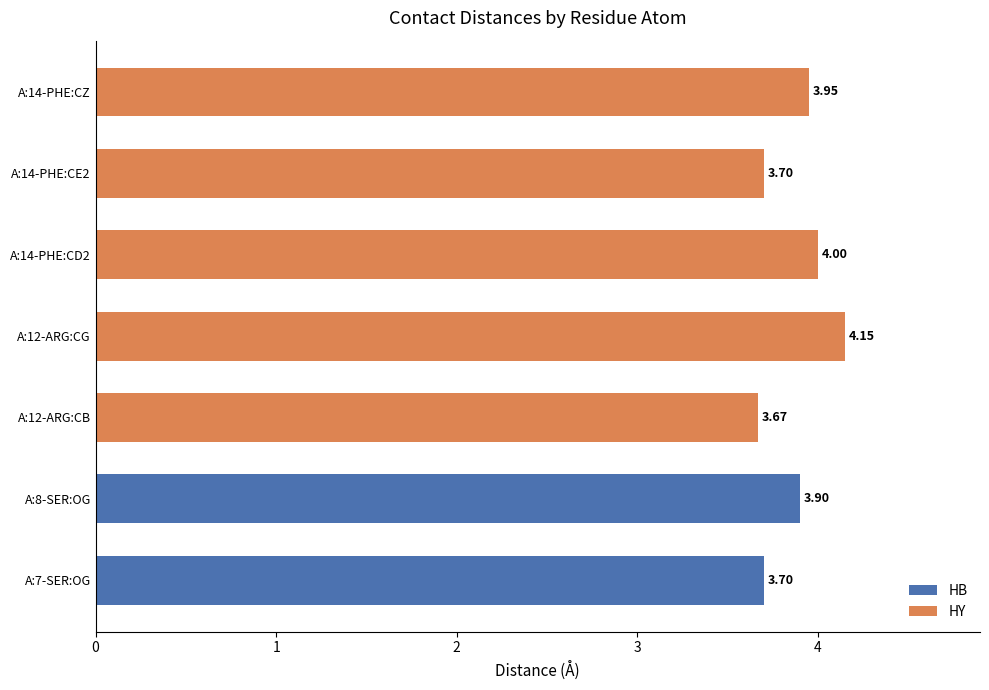

Which has a higher value, A:14-PHE:CE2 or A:12-ARG:CG?

A:12-ARG:CG